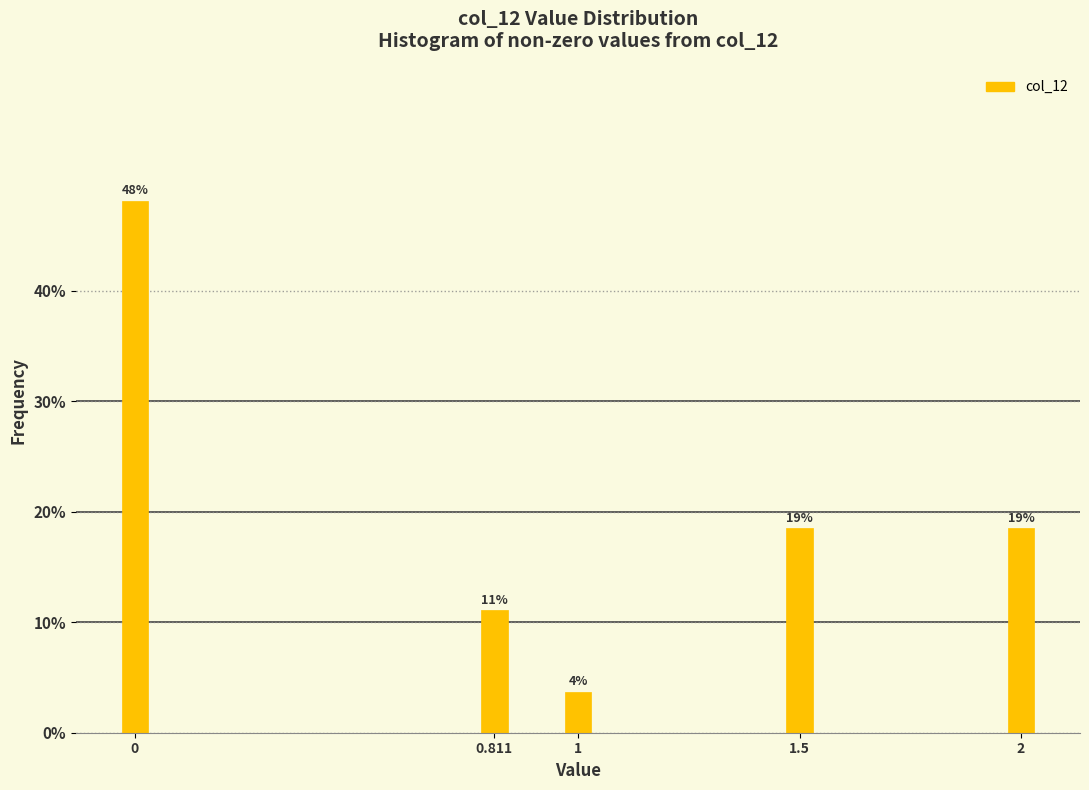

How many bars are there in total?

5